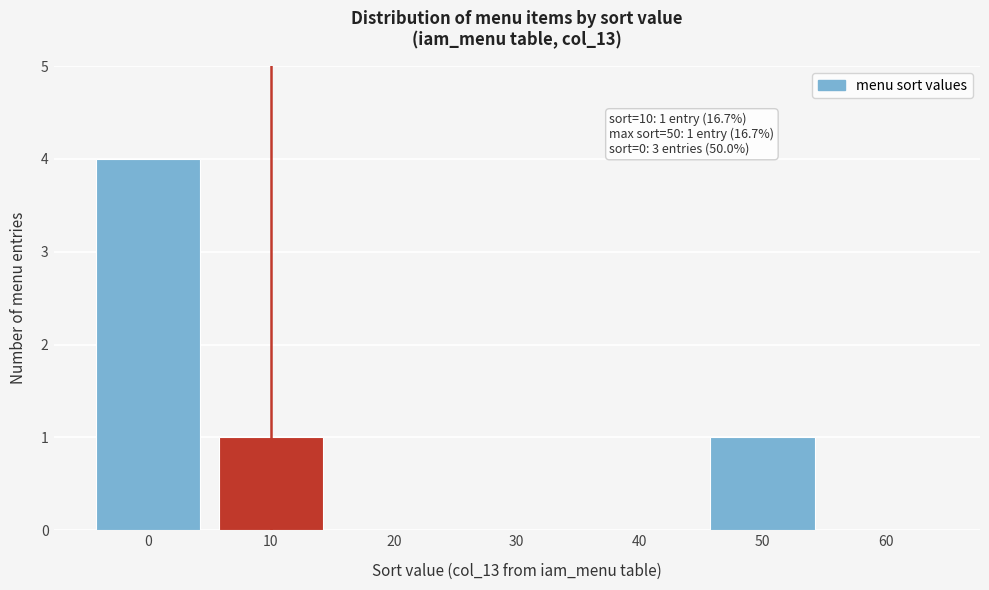

Which range on the x-axis has the tallest bar?

-5 to 5